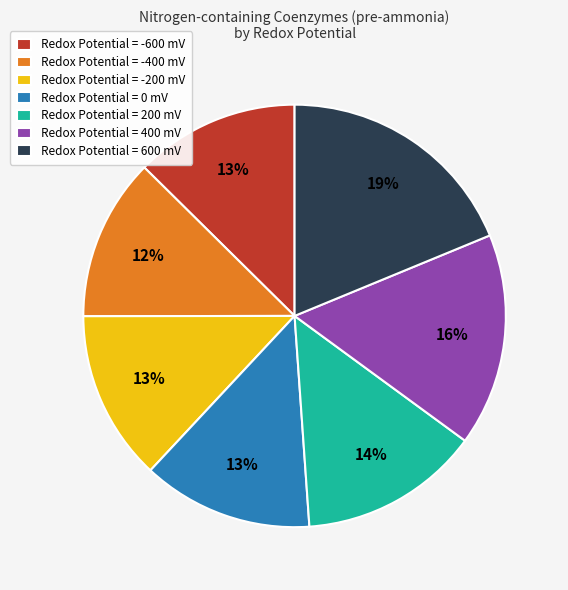

Which category has the biggest portion of the pie?

Redox Potential = 600 mV